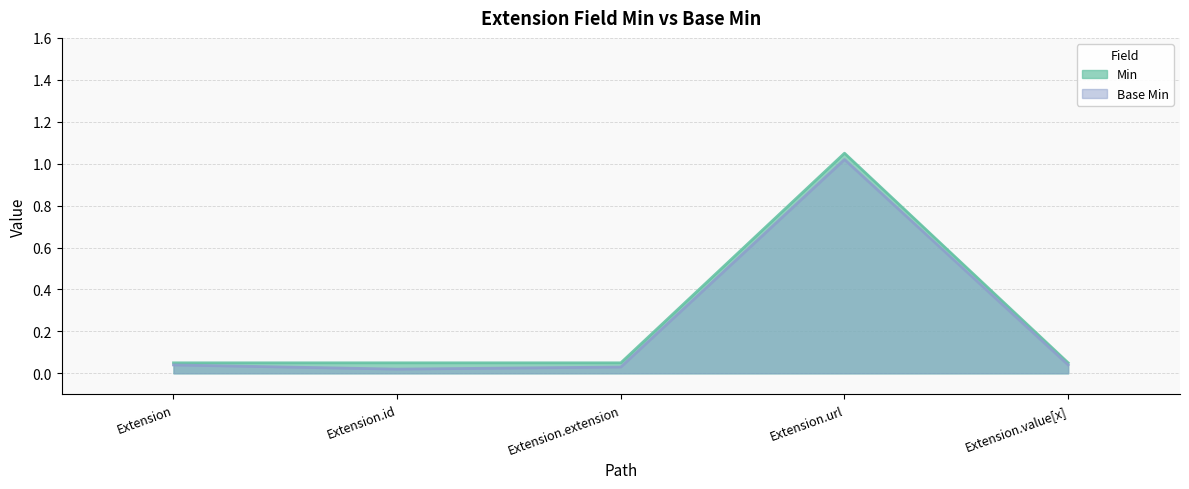

Is it true that Min equals 0.1 at Extension?

False